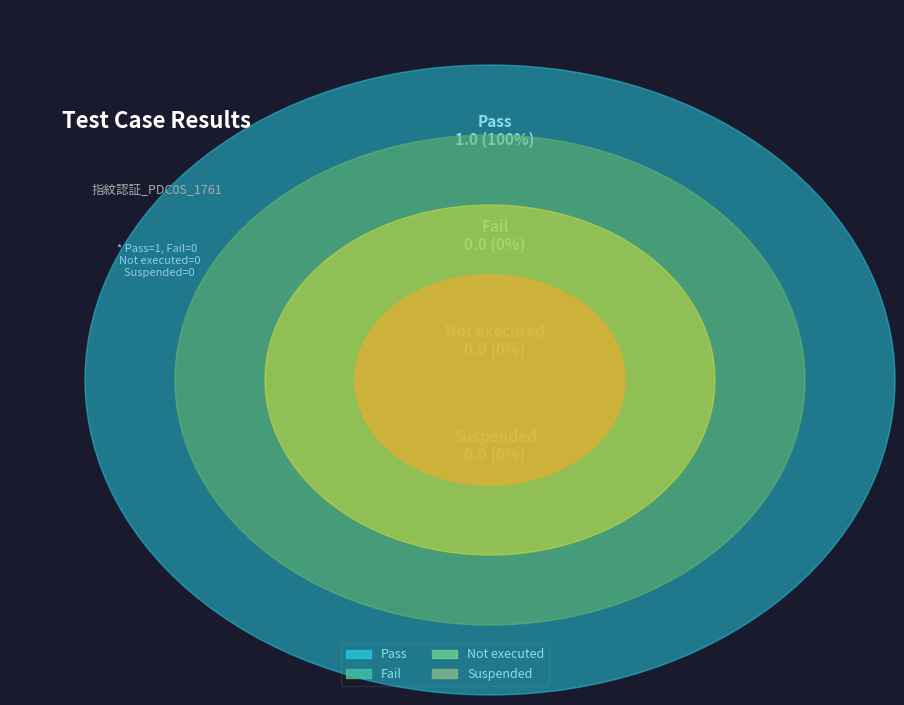

What portion of the pie excludes Fail?

100.0%